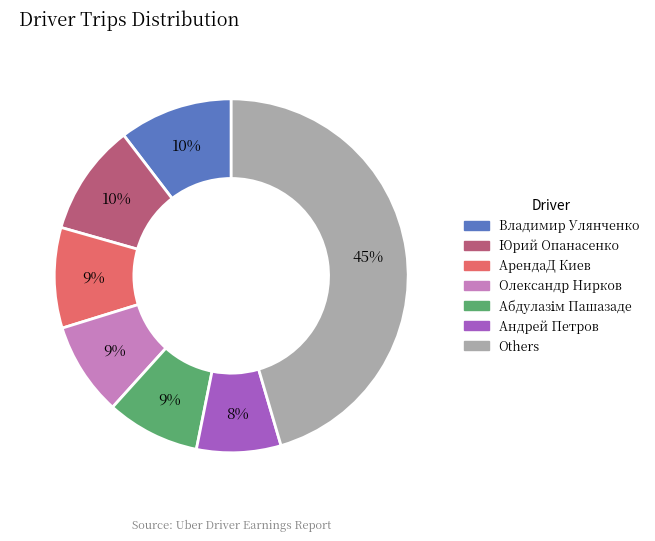

To the nearest percent, what is the average slice percentage?

14%